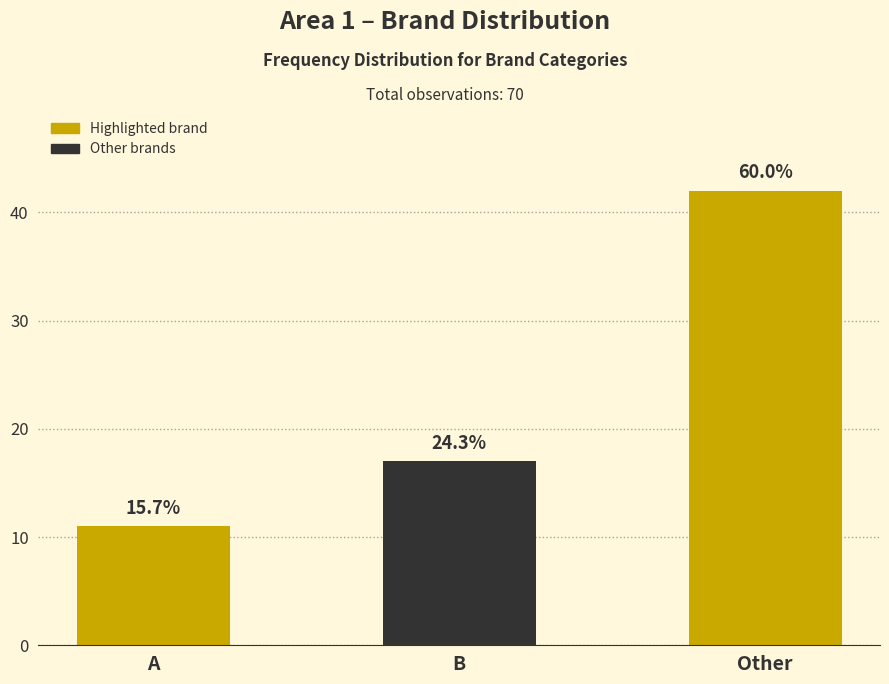

Are the bars horizontal?

No